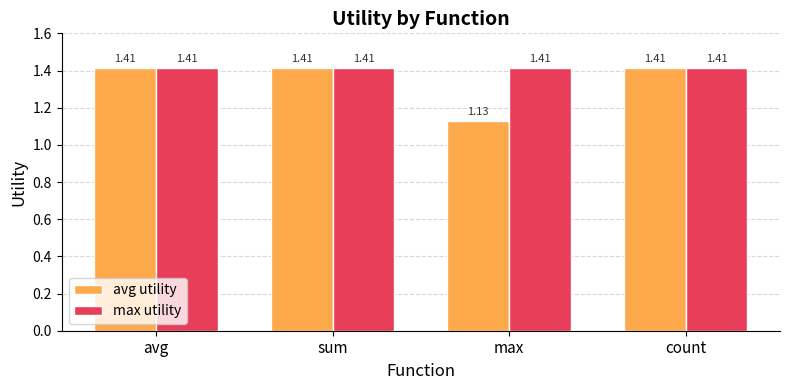

How many series are shown in this chart?

2